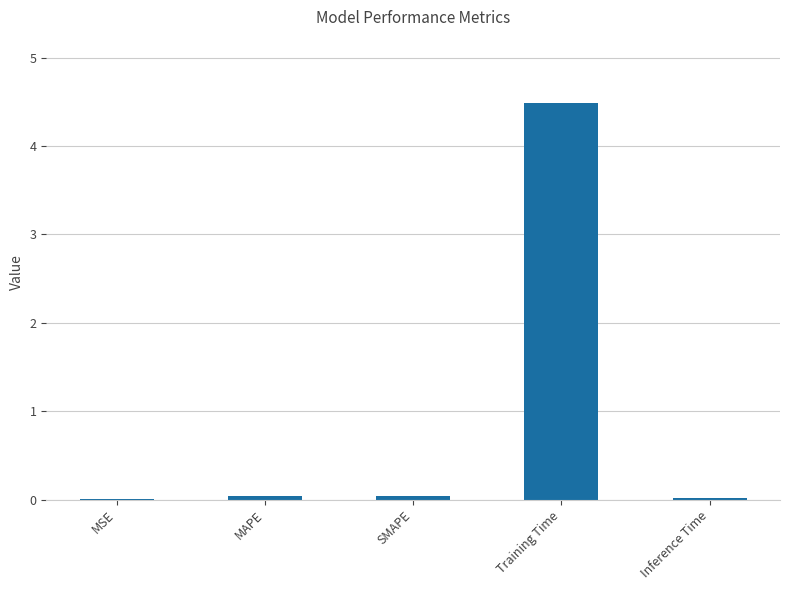

Which category has the highest value across all series?

Training Time